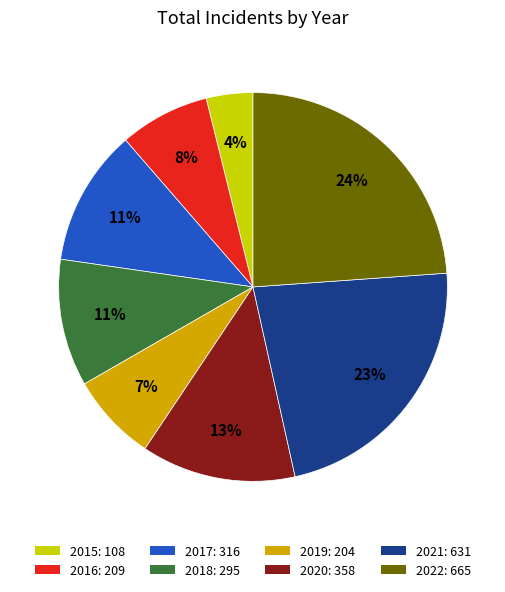

Which has a higher value, 2016 or 2018?

2018